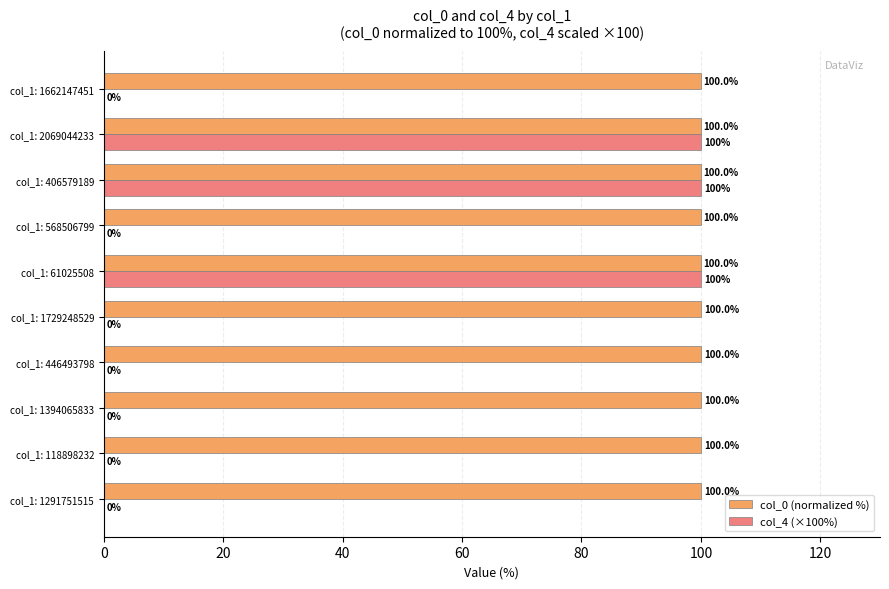

Count the number of categories in the chart.

10